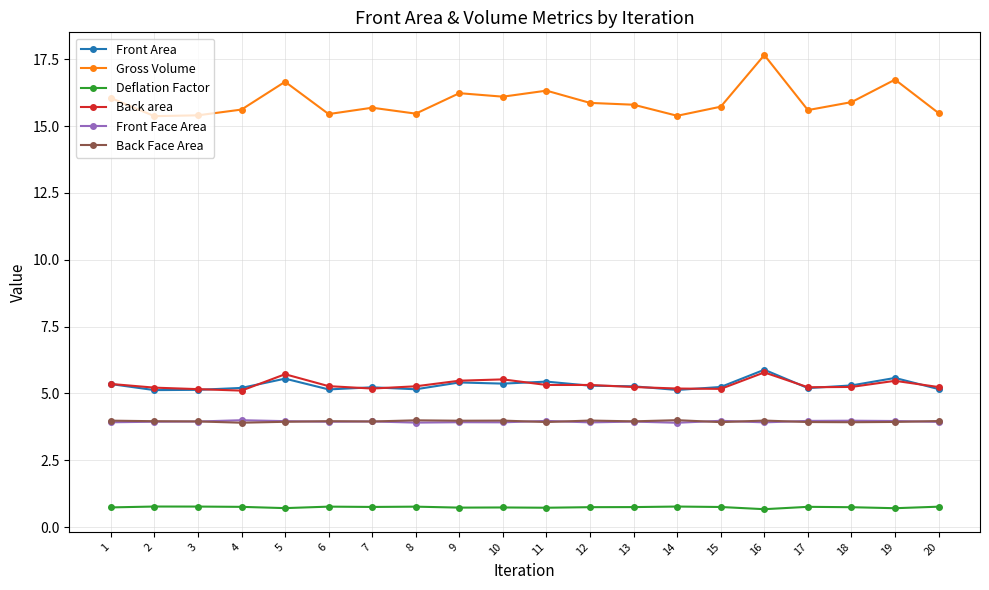

What are all the series names shown in the legend?

Front Area, Gross Volume, Deflation Factor, Back area, Front Face Area, Back Face Area